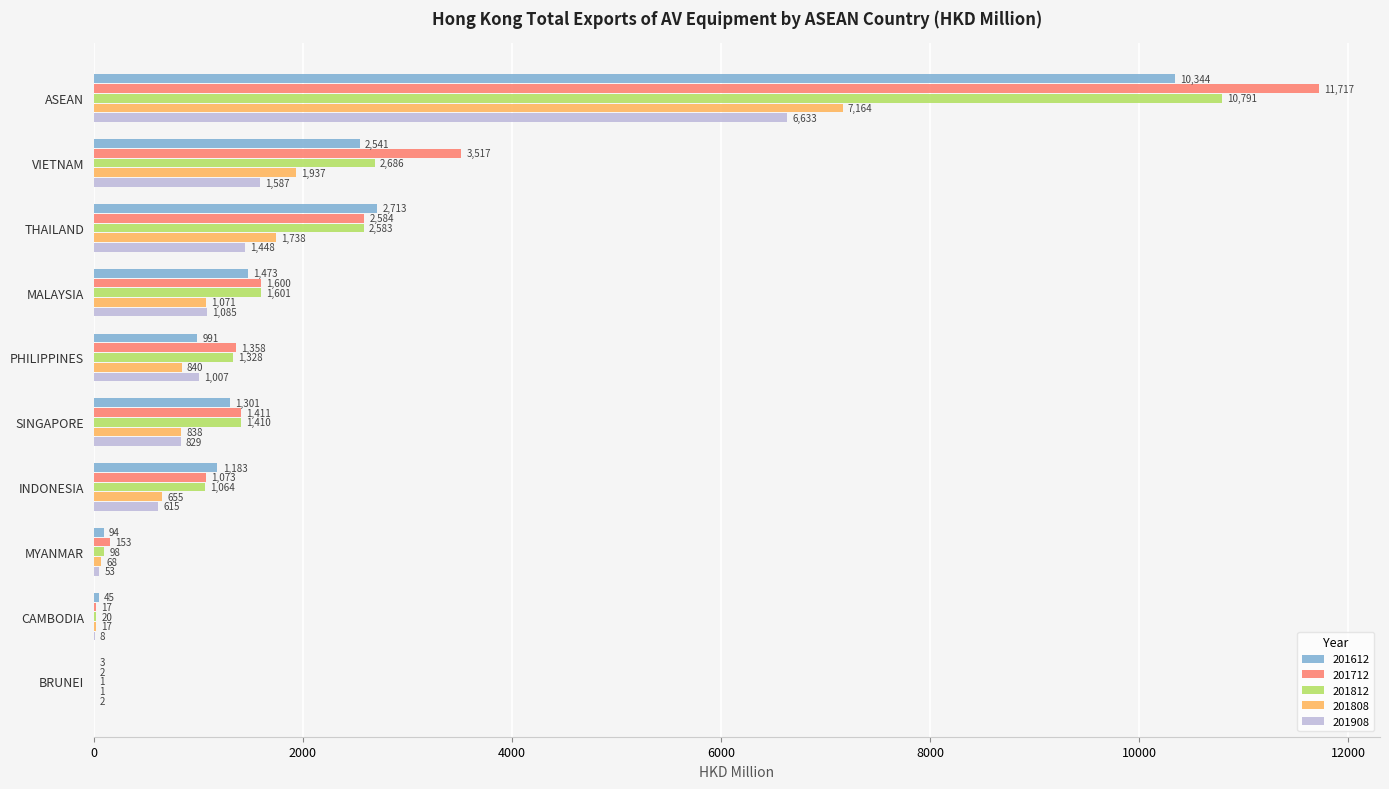

At which category is the sum across all series the highest?

ASEAN